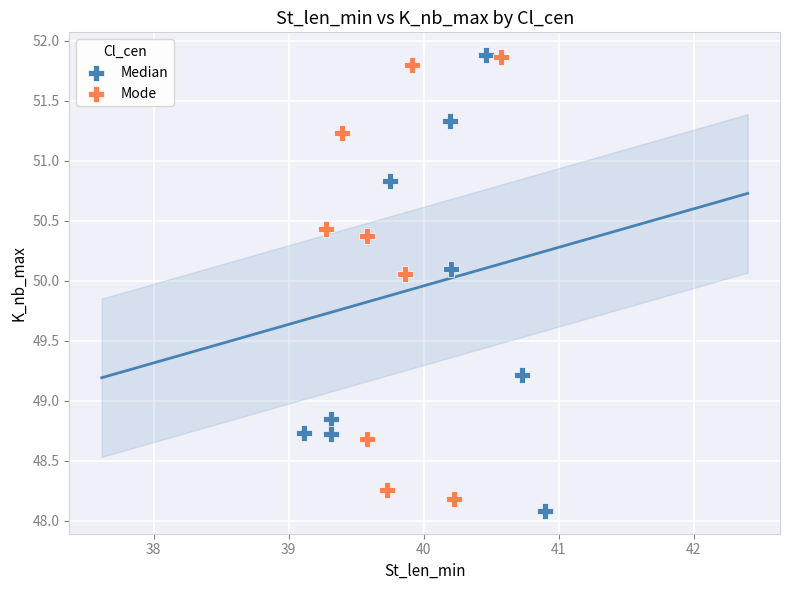

What are all the series names shown in the legend?

Median, Mode